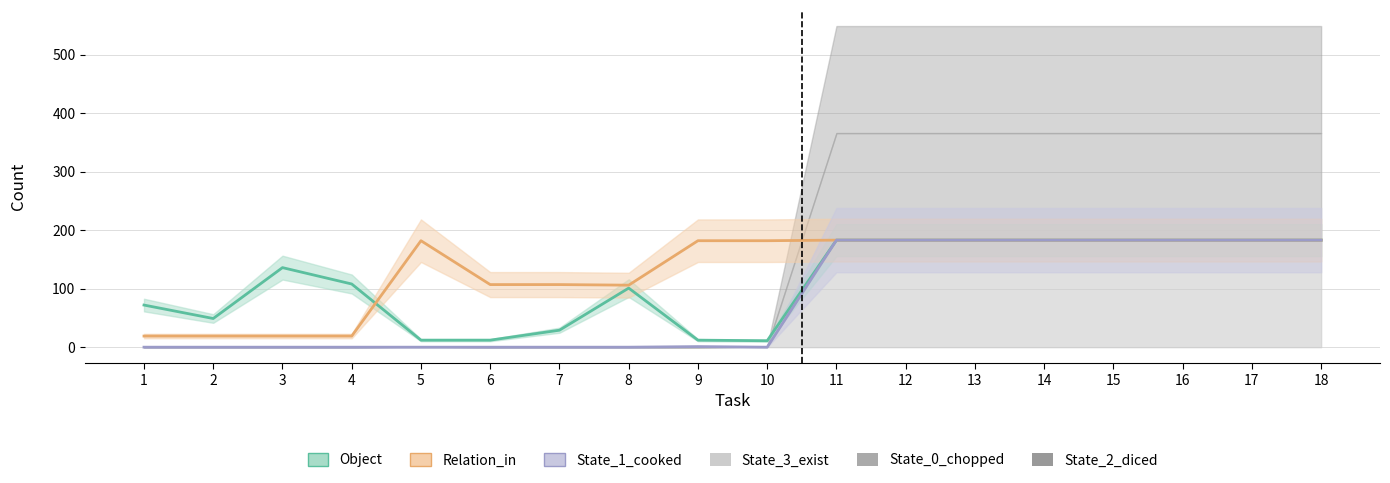

What is the difference between the maximum and minimum values in the State_1_cooked series?

183